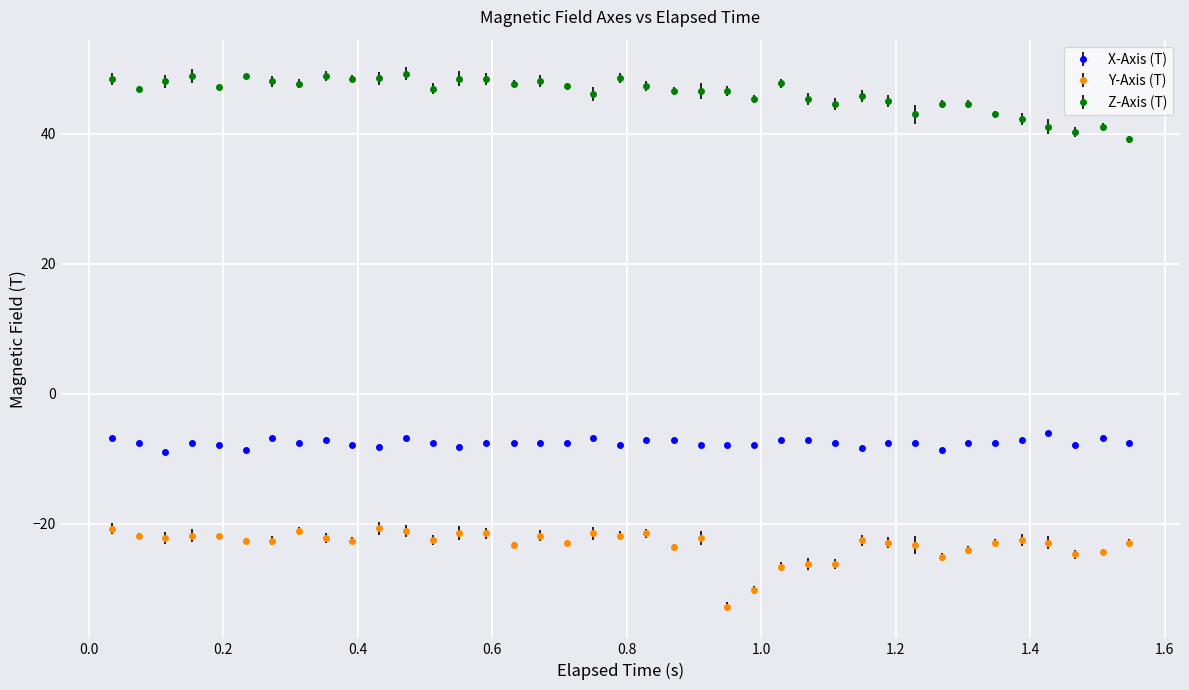

True or false: Y-Axis (T) has more than 0 points higher than both neighbors.

True